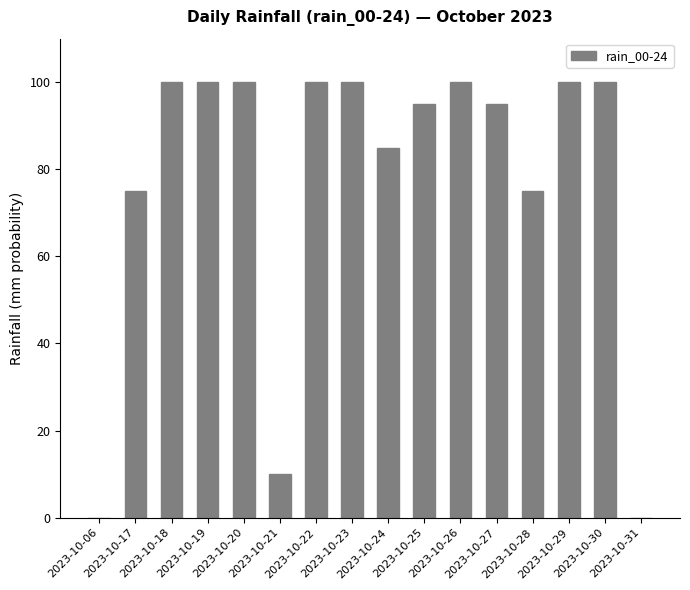

True or false: the data shows 63 at 2023-10-20.

False